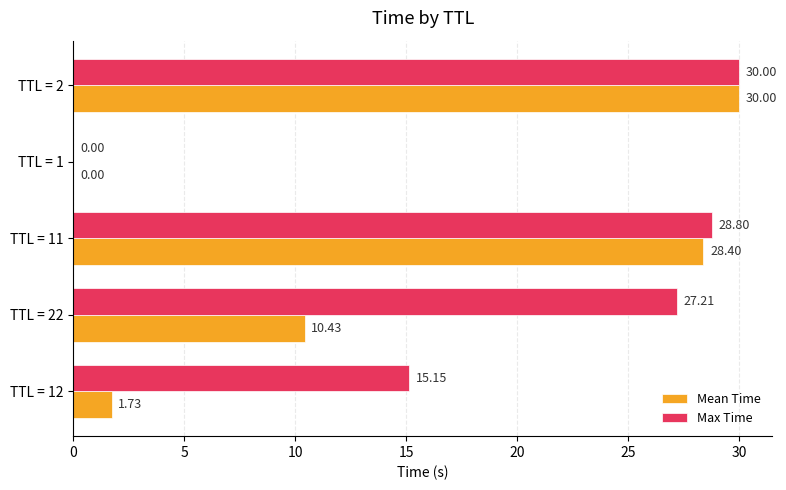

What is the total value across all series at TTL = 2?

60.0